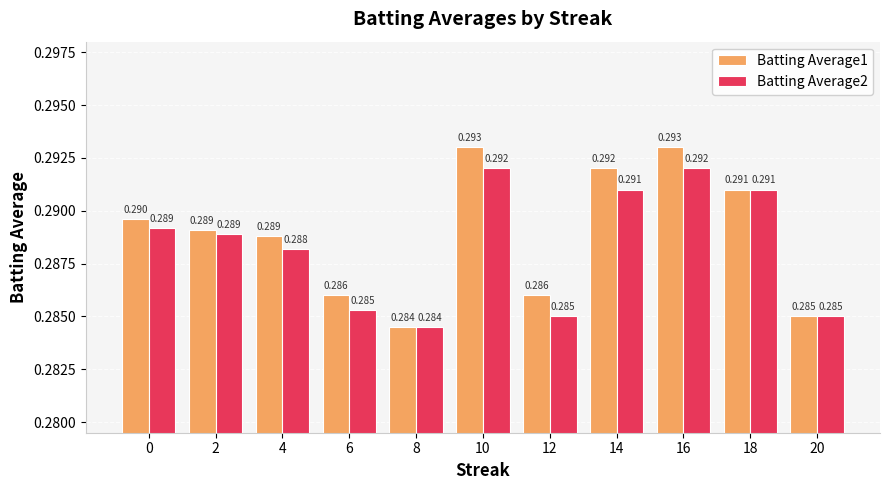

Where is Batting Average1 nearest to the value 0?

8